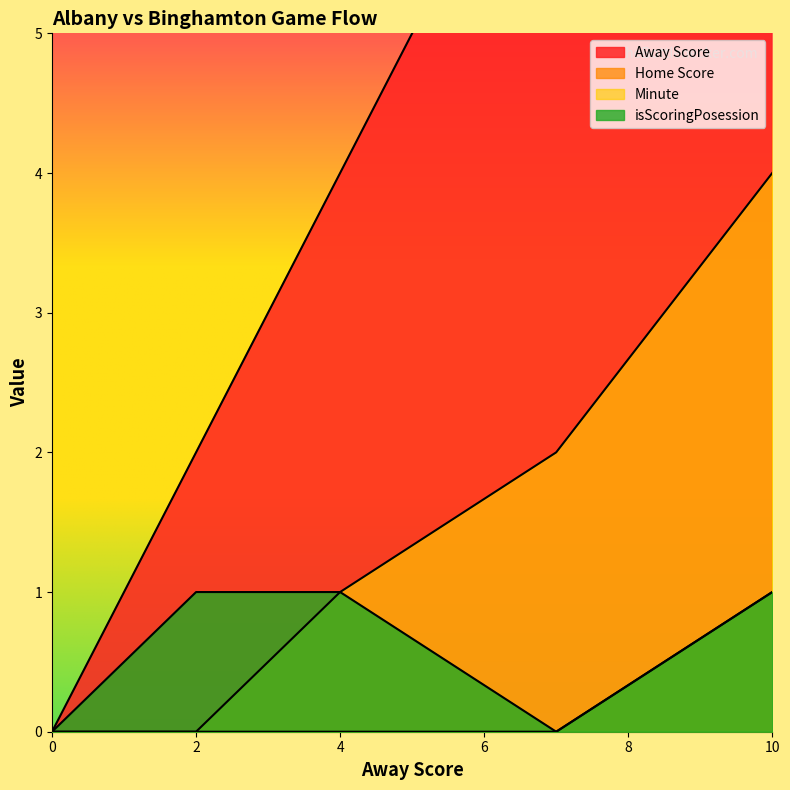

Is it true that Away Score equals 3 at 2?

False